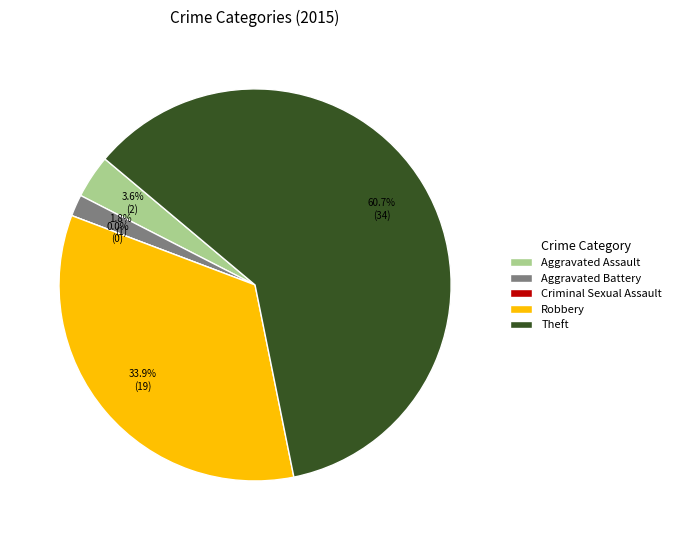

To the nearest percent, what percentage of the pie is Aggravated Battery?

2%